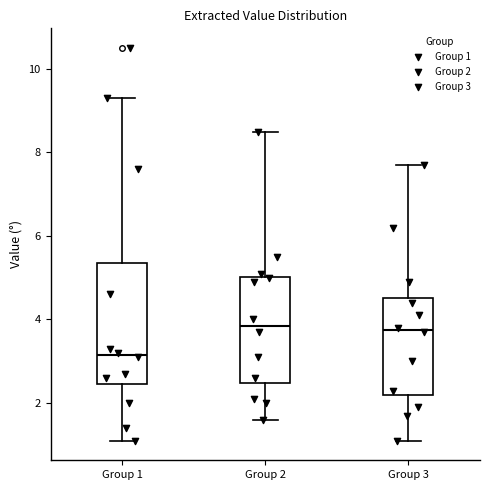

Which box has the lowest median line?

Group 1